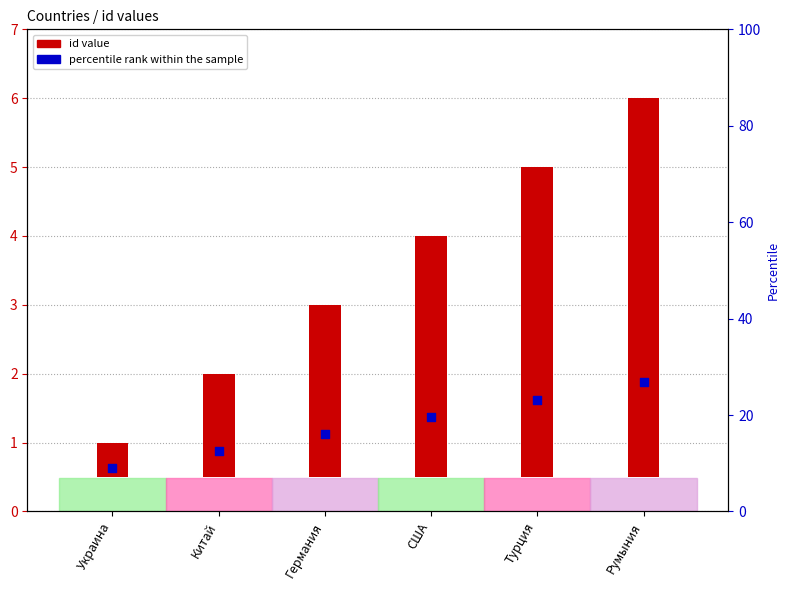

Which series contains the highest Y value?

id